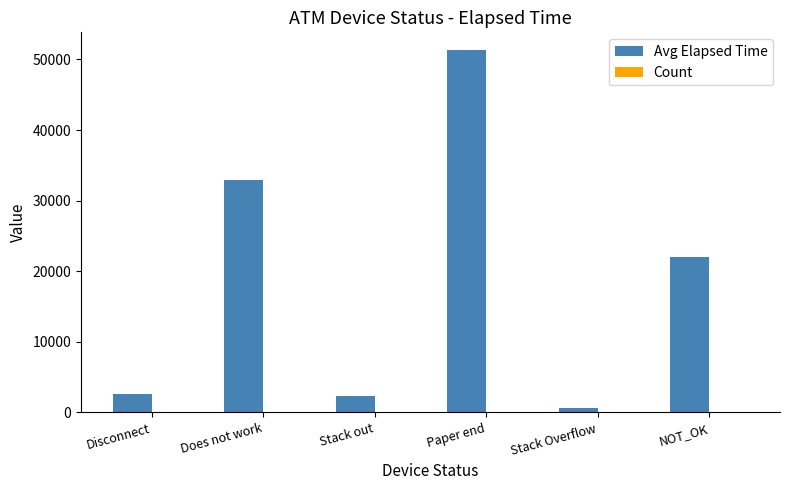

Where does the Avg Elapsed Time series first go above 22010?

Does not work